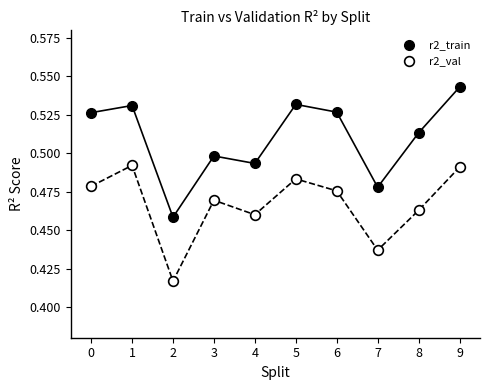

Which series contains the highest Y value?

r2_train